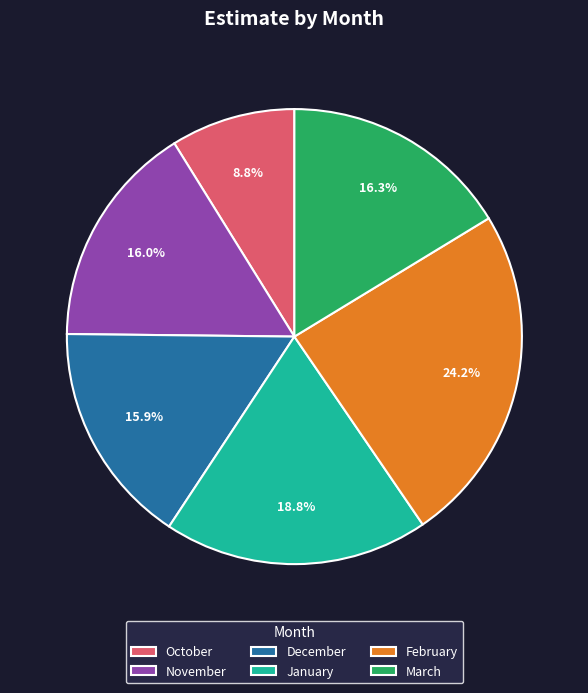

Do October and December together represent more than half of the pie?

No